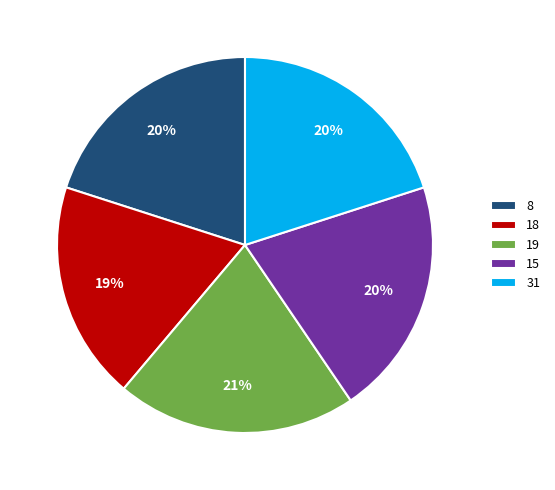

To the nearest percent, what portion does 31 represent?

20%